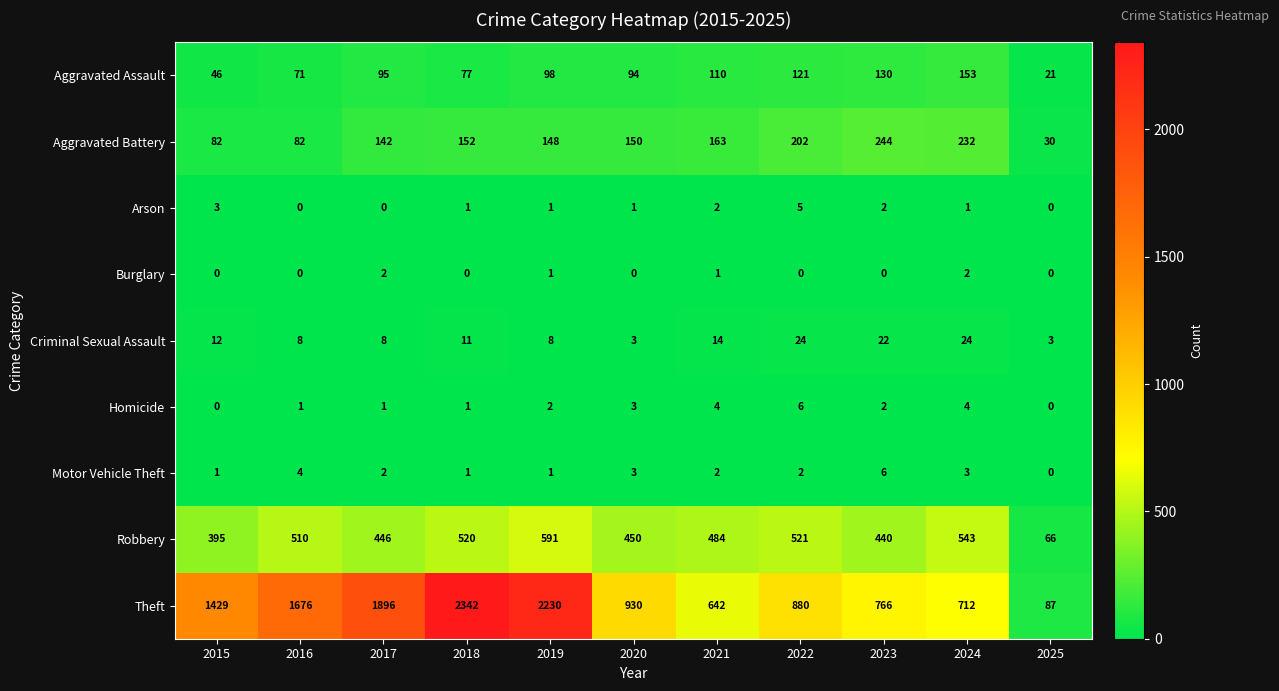

What is the sum of the Motor Vehicle Theft values at 2016 and 2020?

7